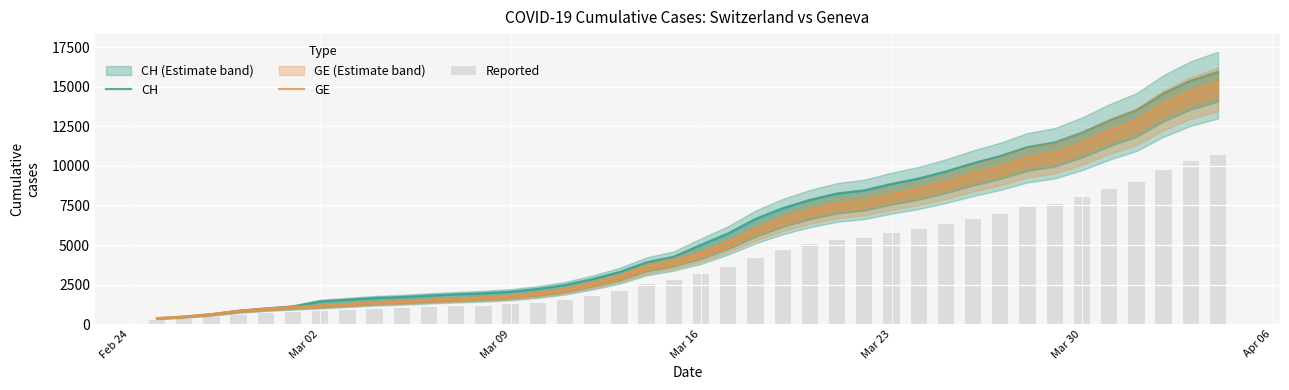

Reading left to right, what are all the values shown in this chart?

CH: 375.0	479.0	630.0	840.0	981.0	1113.0	1436.0	1544.0	1652.0	1715.0	1809.0	1885.0	1952.0	2051.0	2226.0	2472.0	2845.0	3291.0	3908.0	4259.0	5012.0	5731.0	6644.0	7323.0	7847.0	8249.0	8449.0	8855.0	9196.0	9642.0	10162.0	10613.0	11175.0	11467.0	12086.0	12852.0	13505.0	14561.0	15375.0	15926.0
GE: 375.0	479.0	630.0	840.0	981.0	1083.0	1171.0	1278.0	1384.0	1447.0	1538.0	1614.0	1681.0	1780.0	1955.0	2201.0	2574.0	3010.0	3627.0	3978.0	4485.0	5174.0	6002.0	6681.0	7205.0	7607.0	7807.0	8213.0	8554.0	9000.0	9520.0	9971.0	10533.0	10825.0	11444.0	12210.0	12863.0	13919.0	14733.0	15284.0
Reported: 262.5	335.3	441.0	588.0	686.7	758.1	819.7	894.6	968.8	1012.9	1076.6	1129.8	1176.7	1246.0	1368.5	1540.7	1801.8	2107.0	2538.9	2784.6	3139.5	3621.8	4201.4	4676.7	5043.5	5324.9	5464.9	5749.1	5987.8	6300.0	6664.0	6979.7	7373.1	7577.5	8010.8	8547.0	9004.1	9743.3	10313.1	10698.8